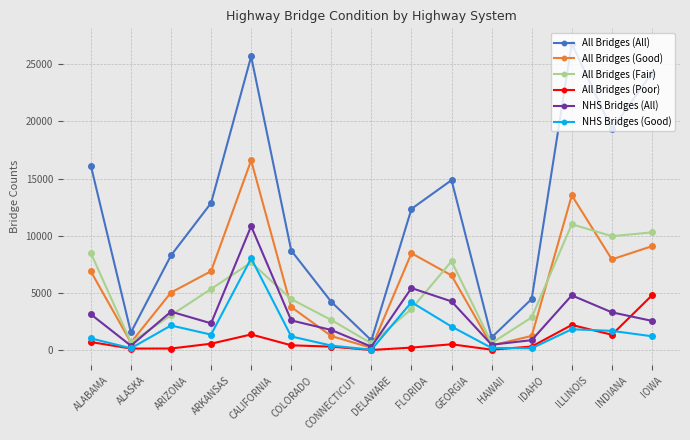

What is the sum of all NHS Bridges (All) values?

46724